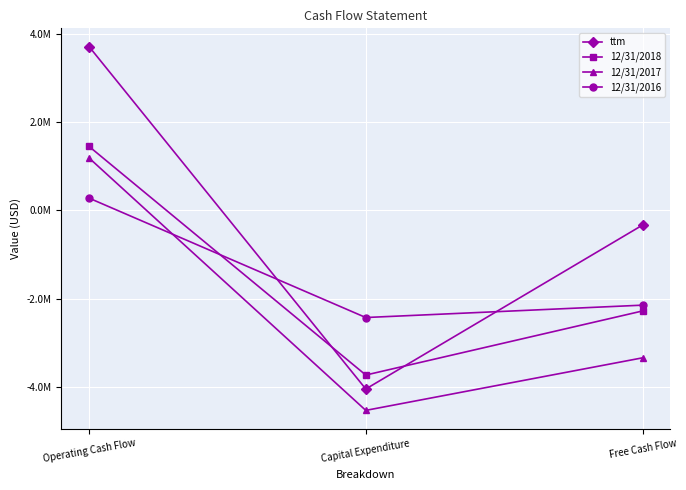

Does the chart have visible grid lines?

Yes